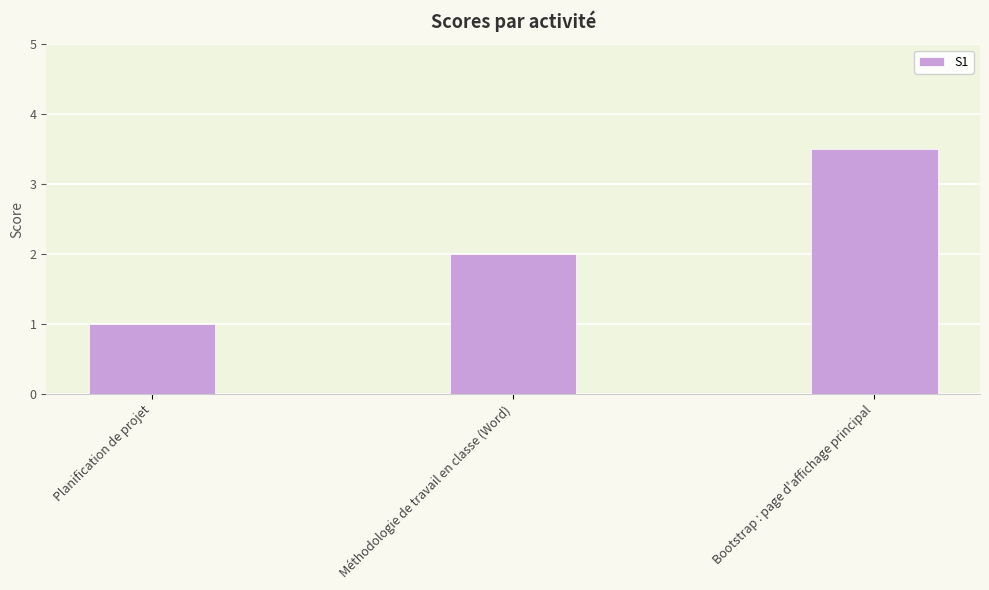

Rank the categories by value from lowest to highest.

Planification de projet, Méthodologie de travail en classe (Word), Bootstrap : page d'affichage principal